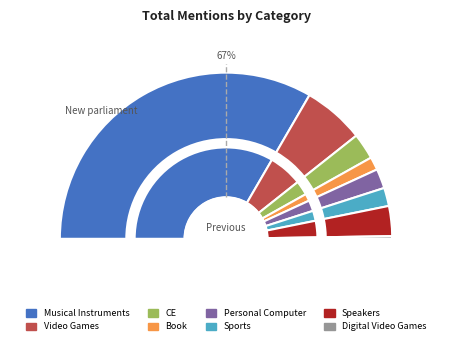

How much of the chart is everything except Book?

97.5%